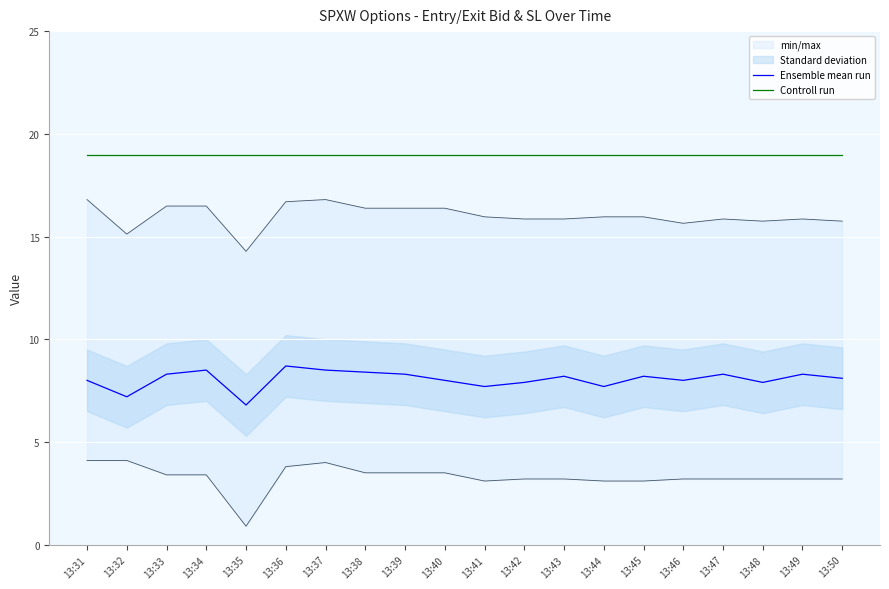

True or false: Controll run has a value of 18.9 at 13:35.

True